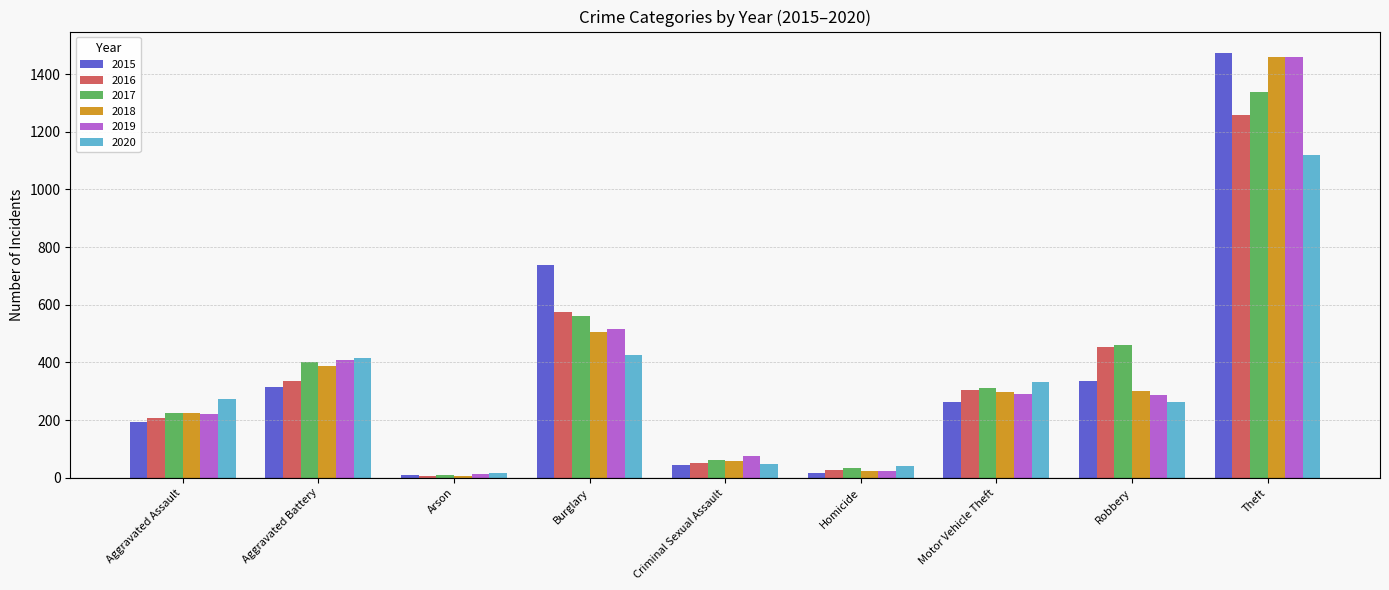

At which label is 2016 closest to 633?

Burglary